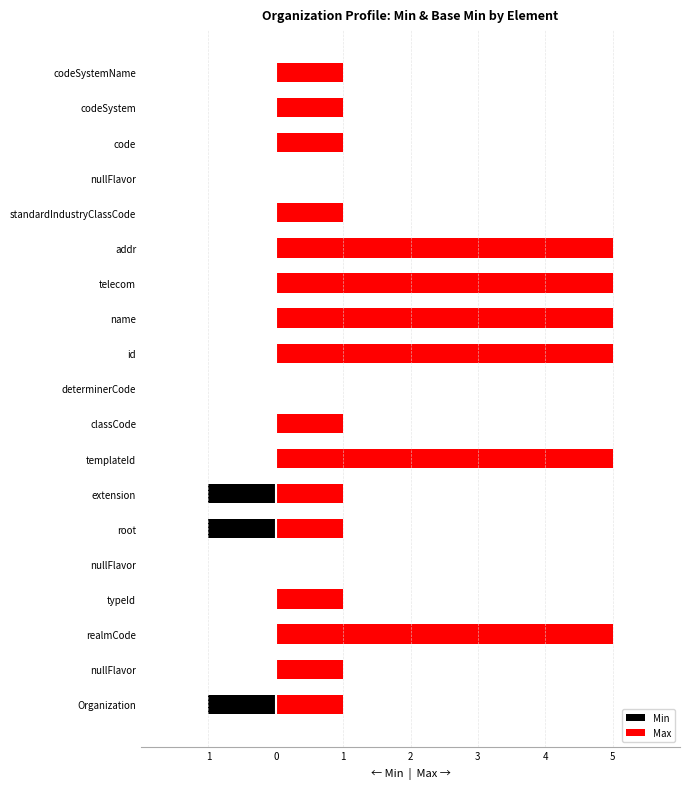

Between 13 and 18, which is larger?

13